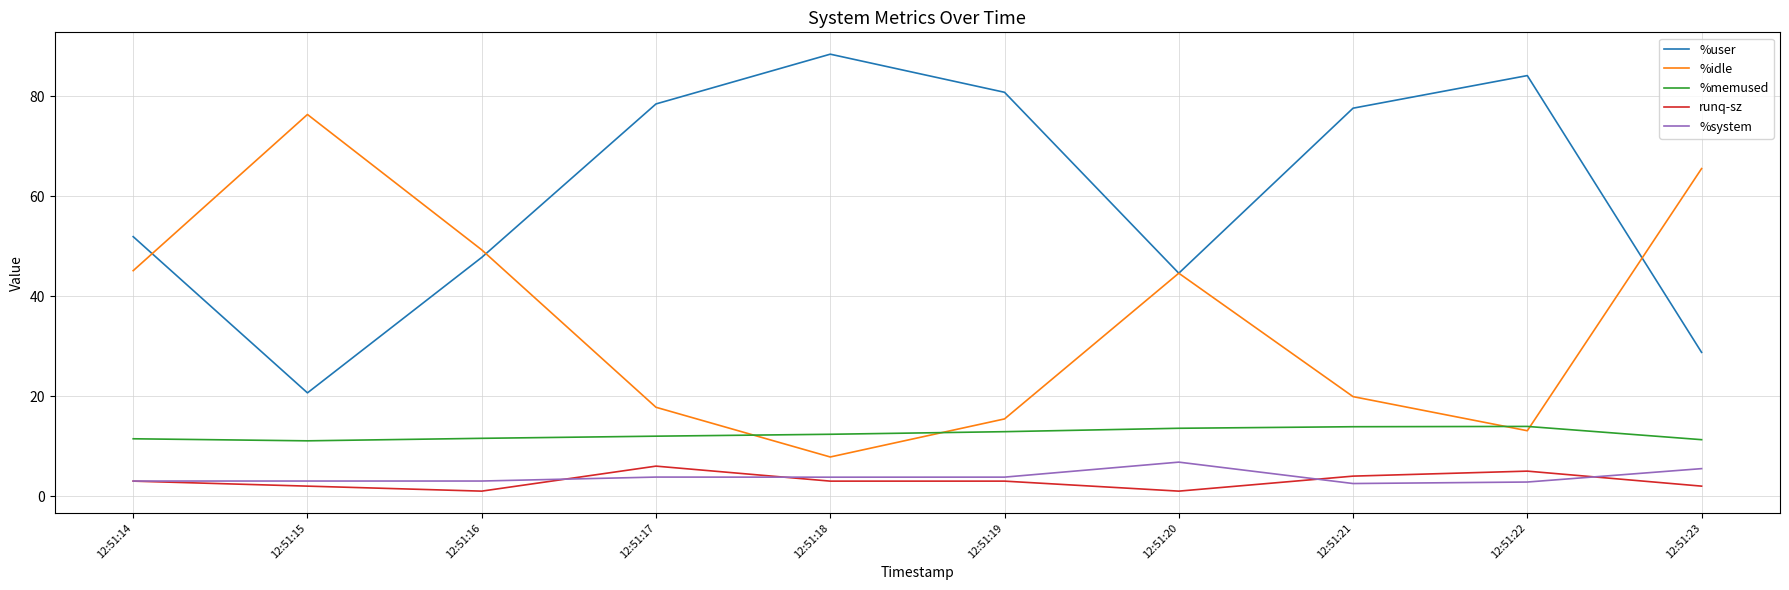

What is the difference between the highest and lowest values at 12:51:14?

48.9